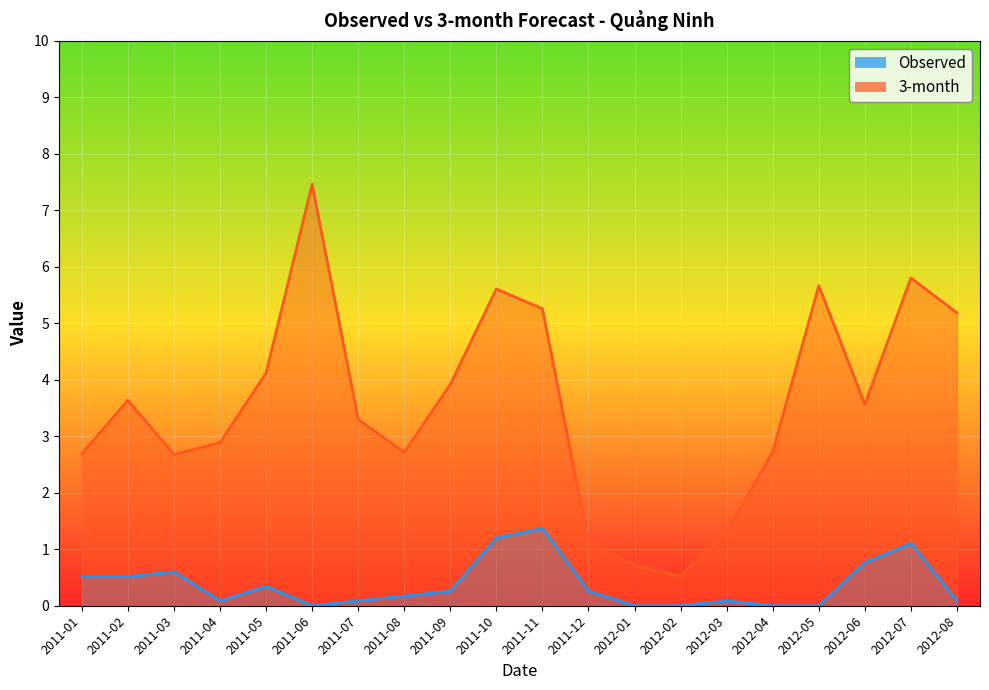

List the series in order of their overall mean, highest first.

3-month, Observed